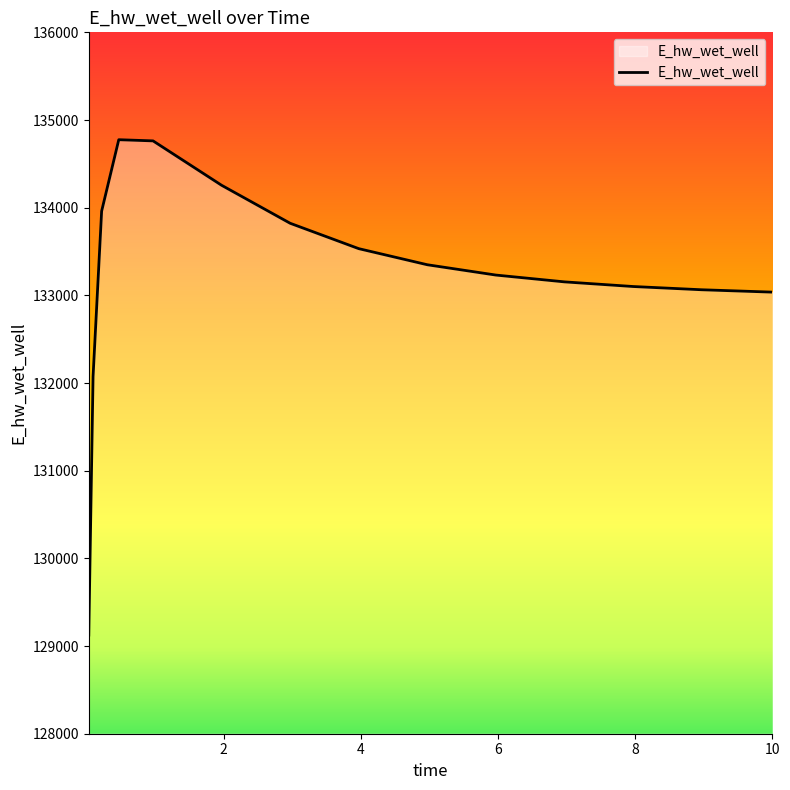

What is the sum of all values?

1998279.7